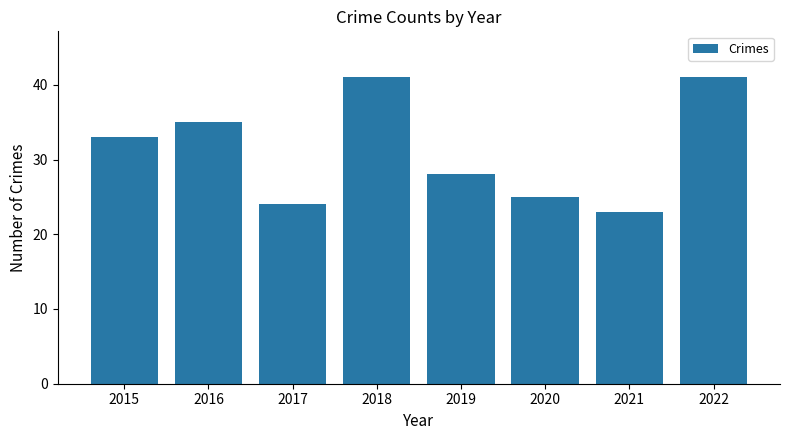

Does the chart contain stacked bars?

No